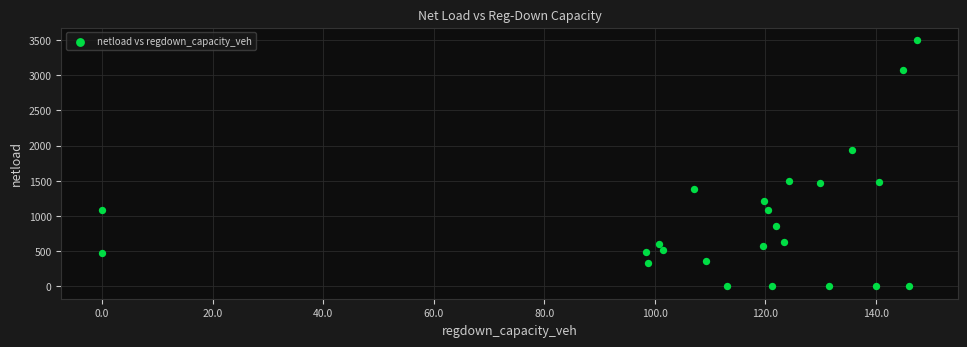

What Y value in the scatter plot is closest to 1751?

1940.5